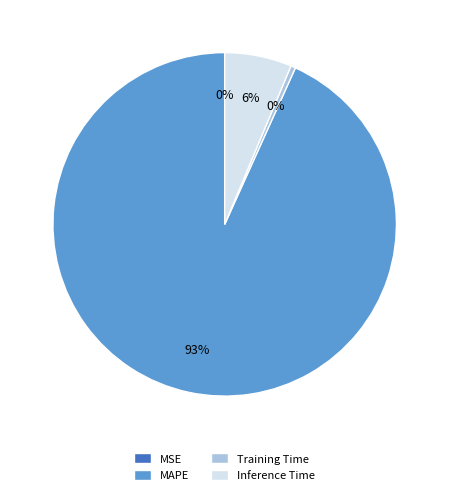

Which slice represents more than half of the pie?

MAPE